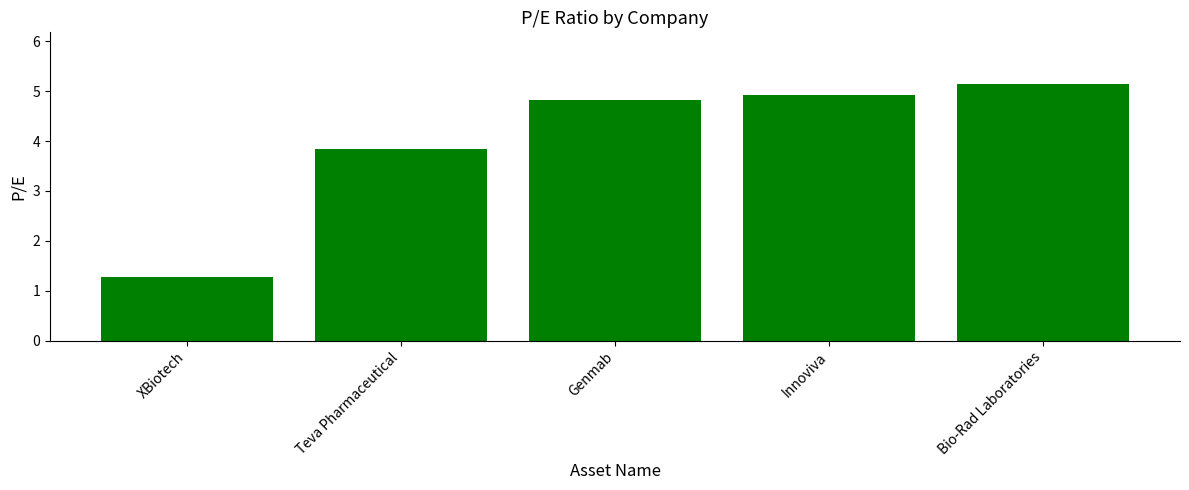

What is the greatest value displayed?

5.2